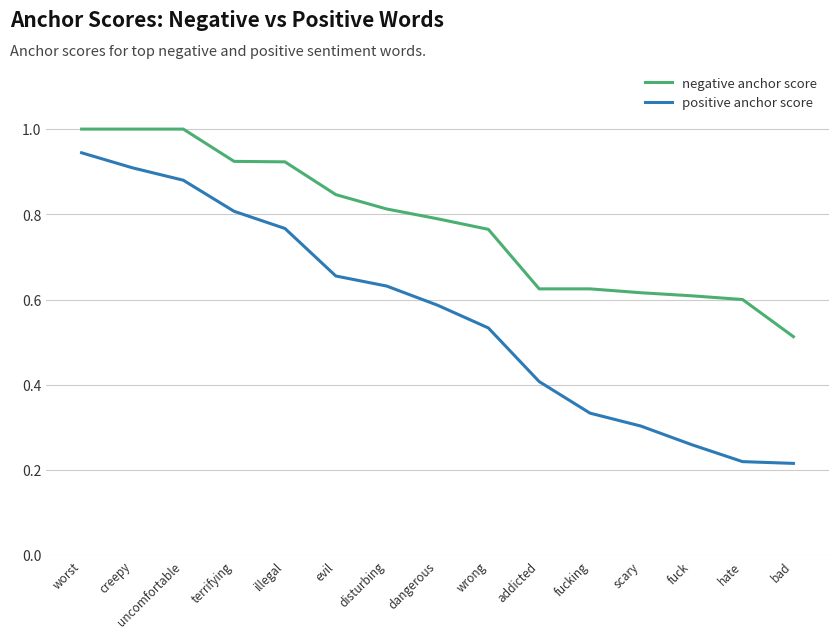

The negative anchor score series shows 1.0 at worst. True or false?

True